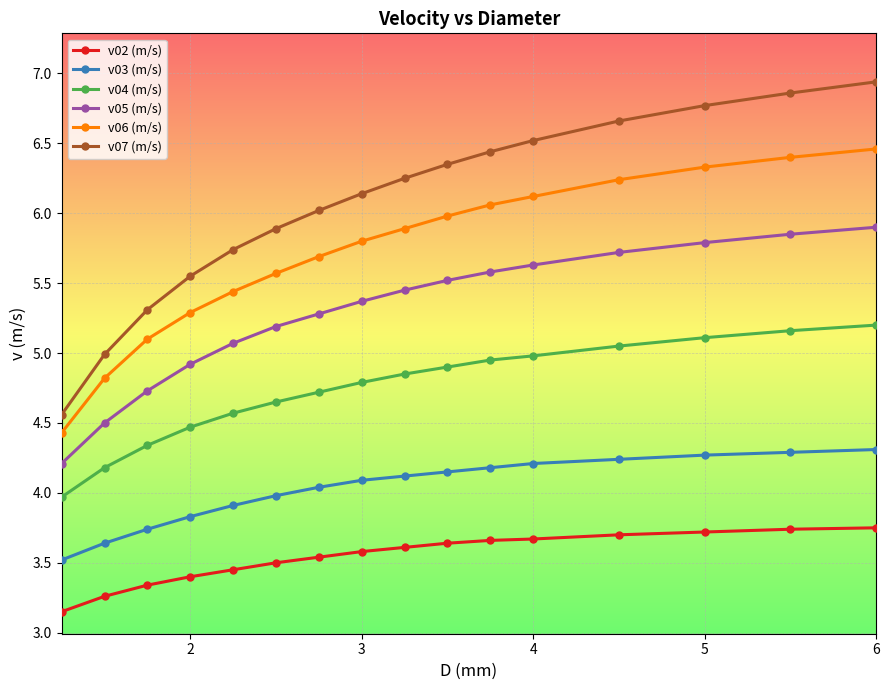

Rank the series by their maximum value, from lowest to highest.

v02 (m/s), v03 (m/s), v04 (m/s), v05 (m/s), v06 (m/s), v07 (m/s)